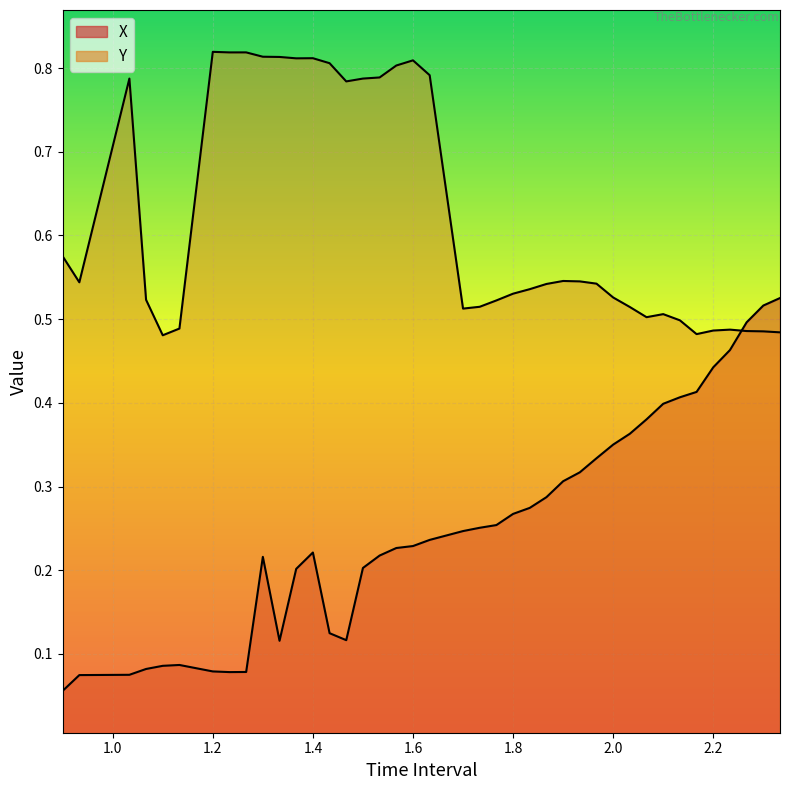

What is the value of the Y point at the 14th from the left?

0.8